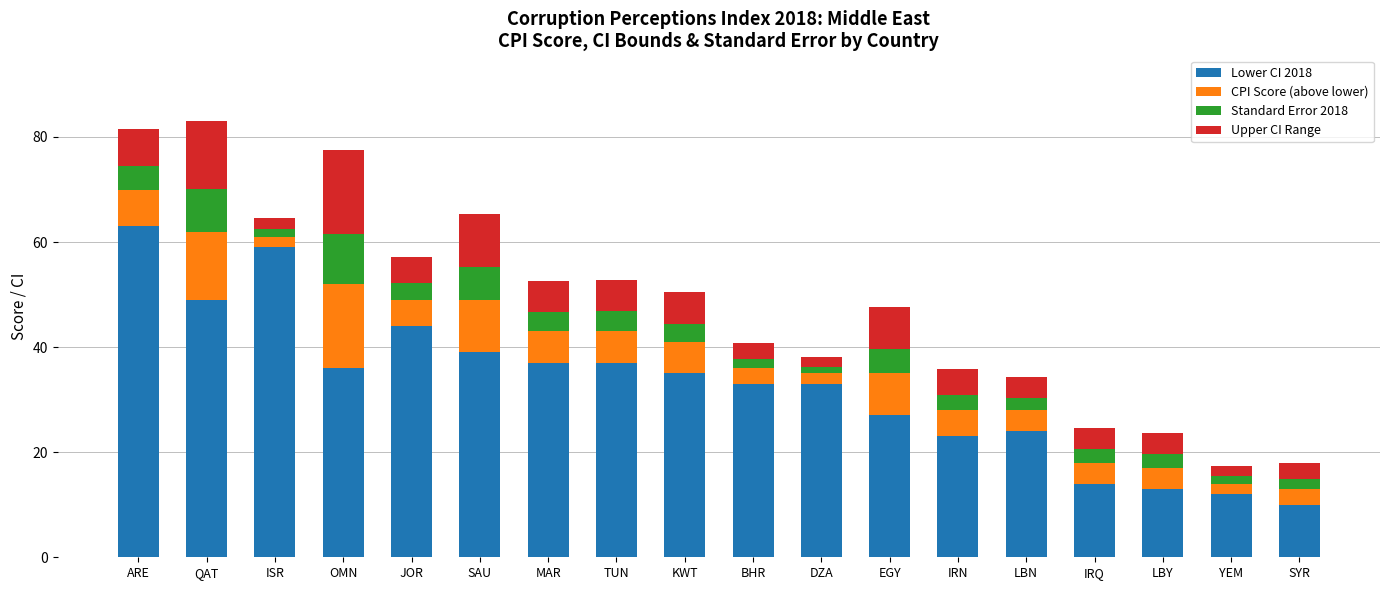

What is the highest value of the Lower CI 2018 series?

63.0